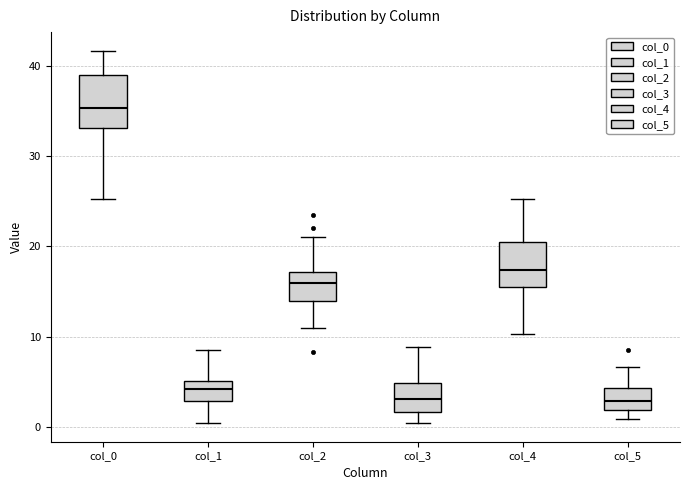

Where does the upper whisker of the box for col_0 end on the y-axis? The values are not printed on the chart, so give them approximately, as read against the axis.

42